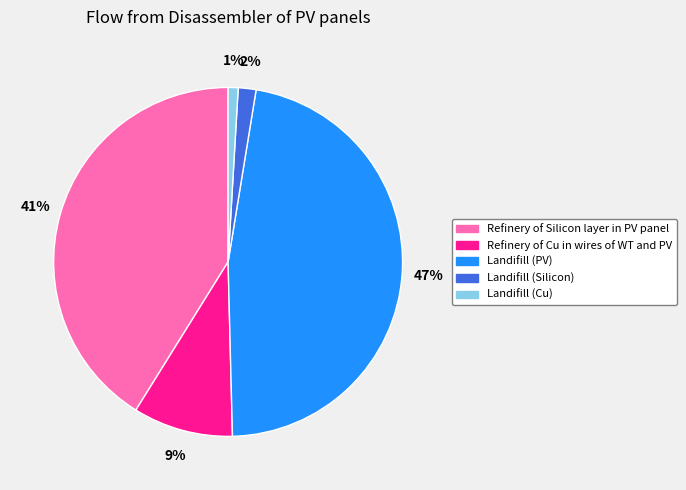

What percentage is the Refinery of Silicon layer in PV panel slice, to the nearest percent?

41%